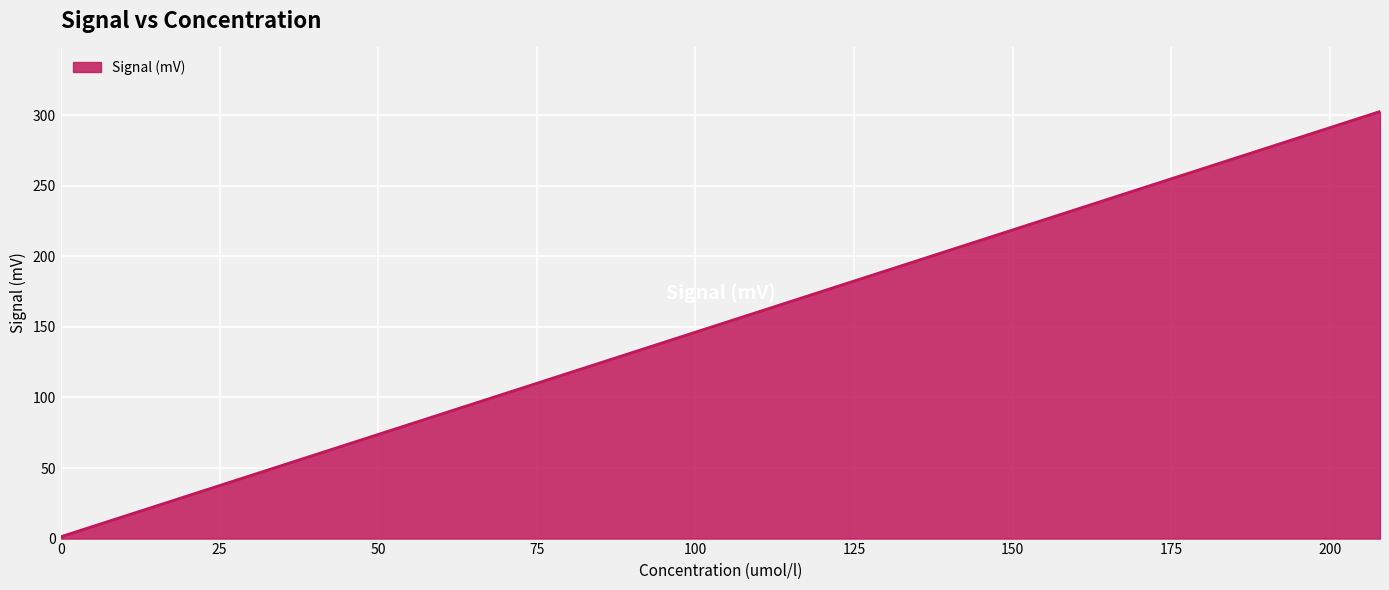

Which has a higher value, 207.9 or 0?

207.9